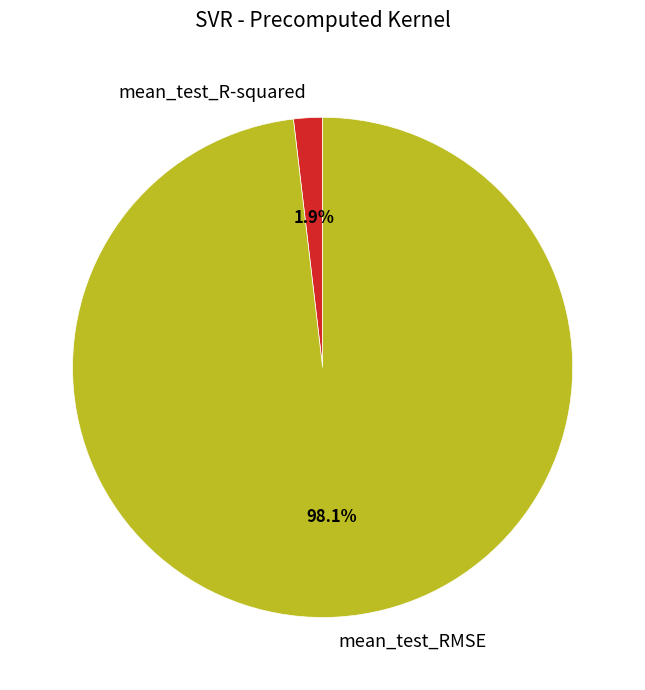

True or false: mean_test_RMSE accounts for 85% of the total.

False